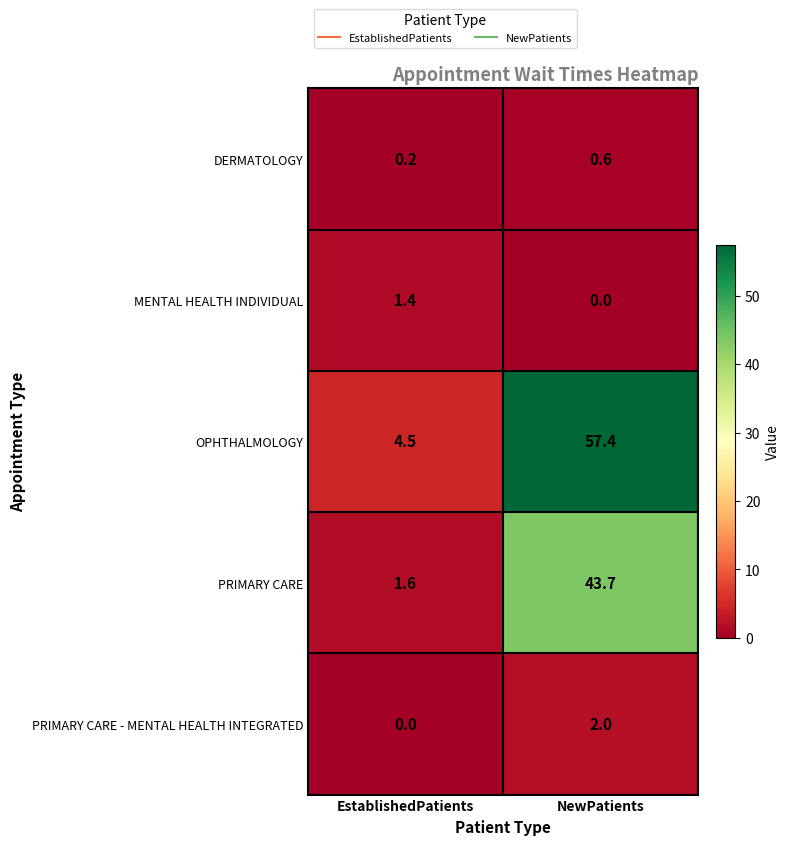

What is the difference between the maximum and minimum values in the OPHTHALMOLOGY series?

52.9